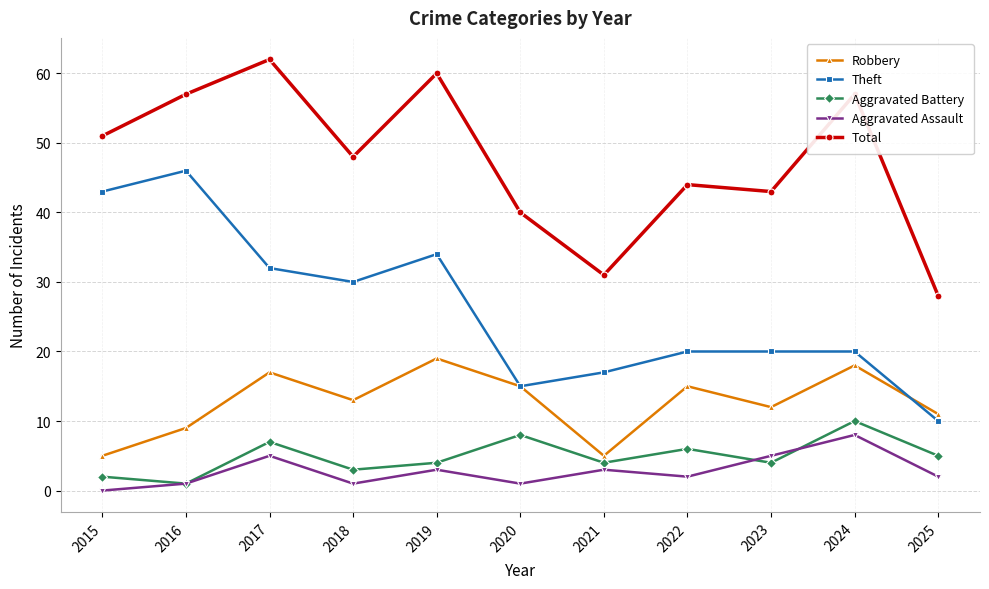

True or false: Total and Aggravated Battery cross at least once.

False